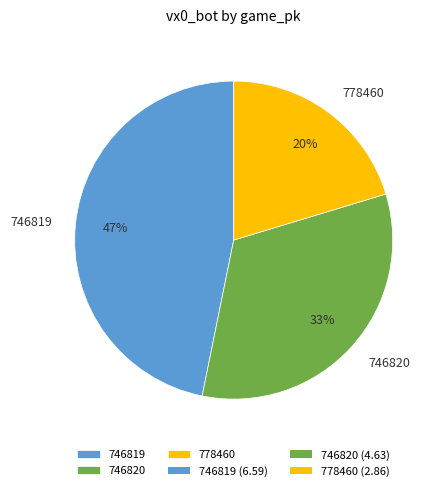

Approximately how many times larger is the value at 746819 compared to 746820?

1.4